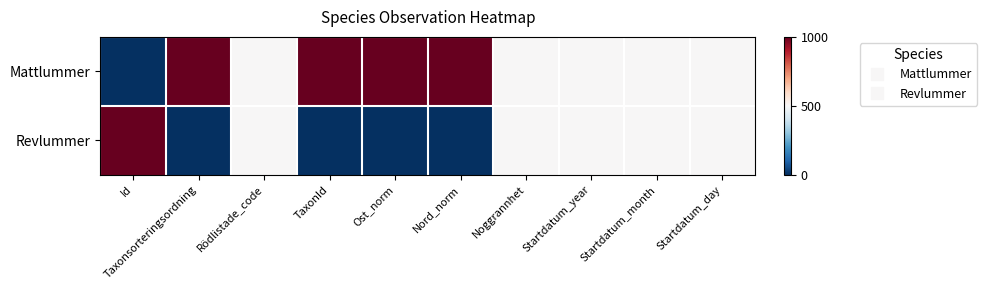

List the series in order of their peak value, highest first.

Mattlummer, Revlummer